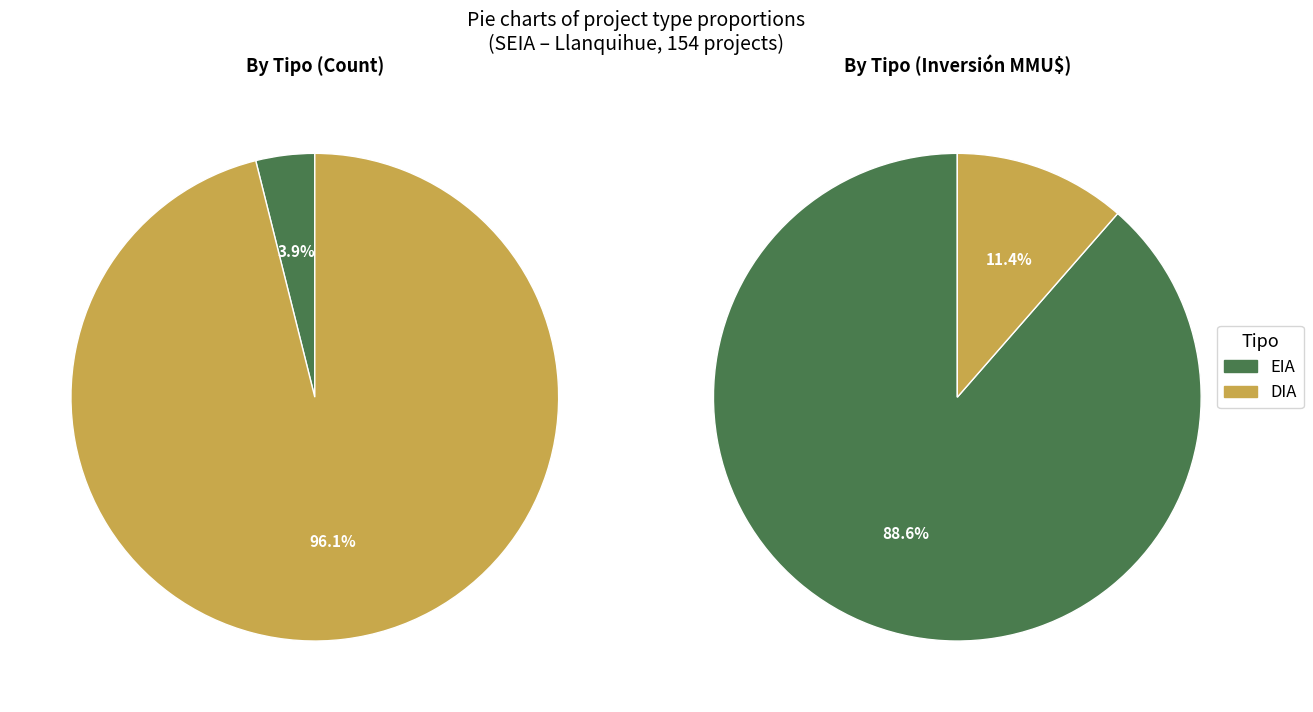

To the nearest percent, what percentage of the pie is DIA?

96%